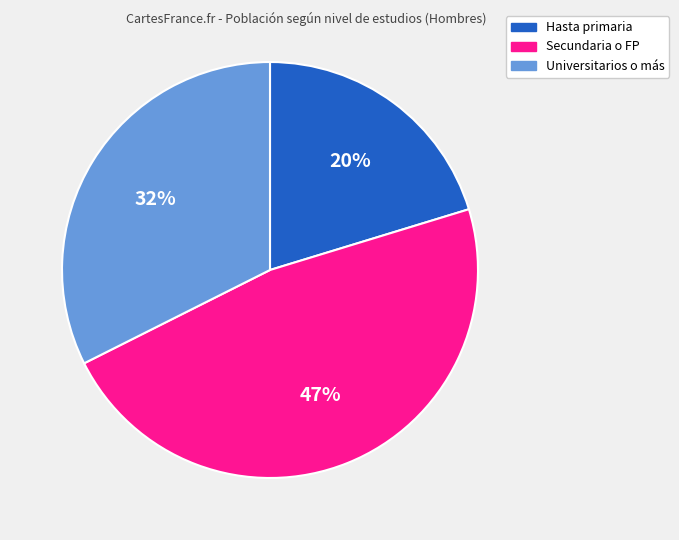

To the nearest percent, what is the average slice percentage?

33%